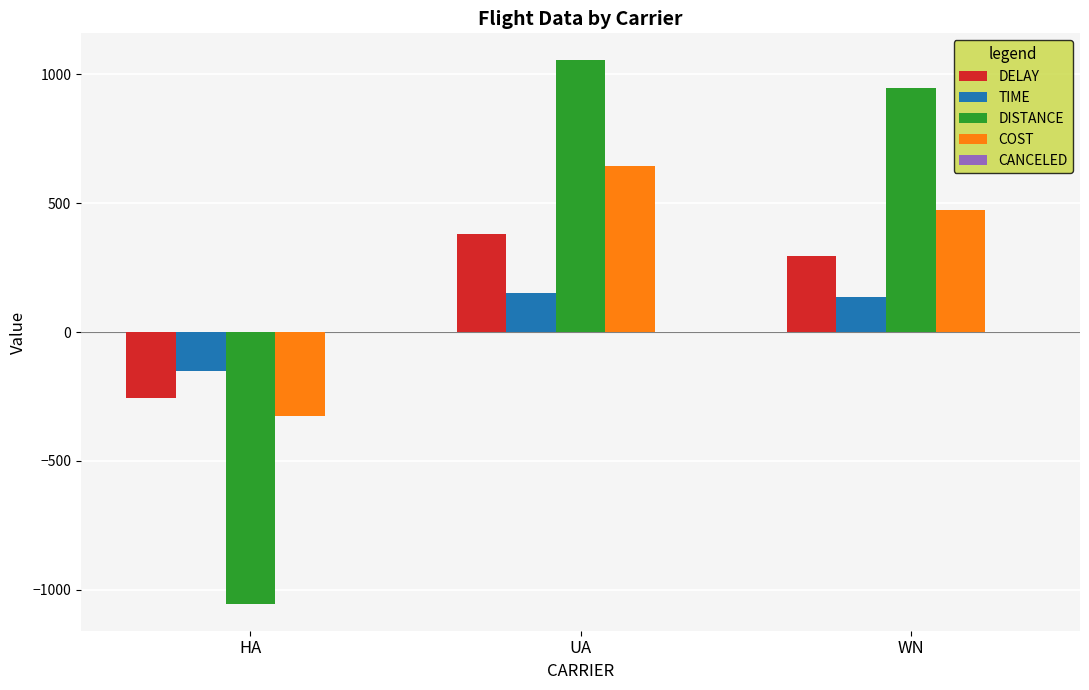

At which category is the sum across all series the highest?

UA